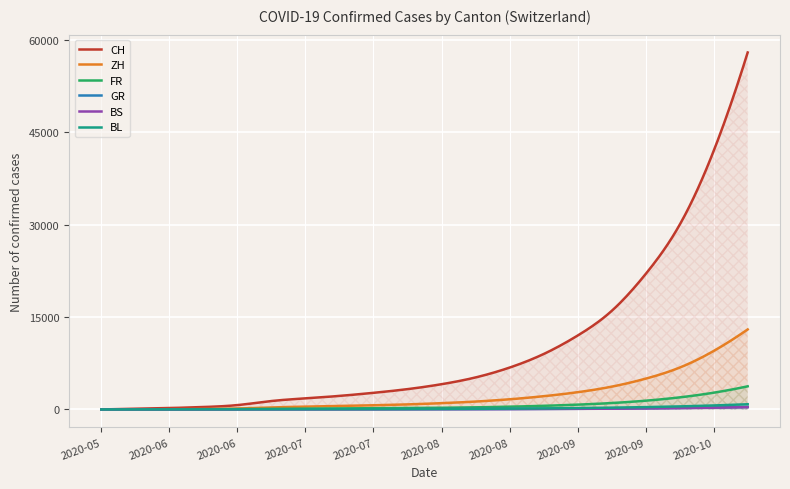

Read the CH value at 2020-09-06.

12000